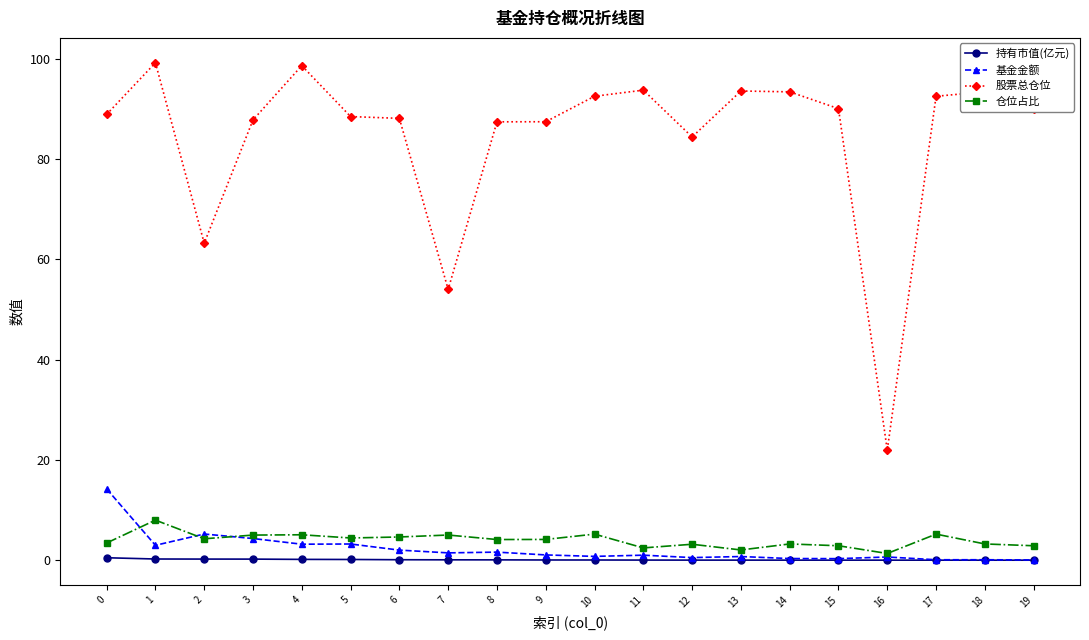

At which label does 仓位占比 first exceed 4?

1